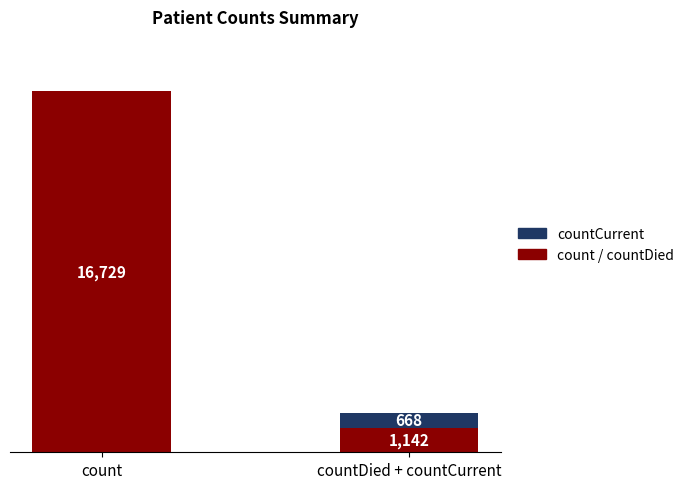

At which category is the sum across all series the highest?

count